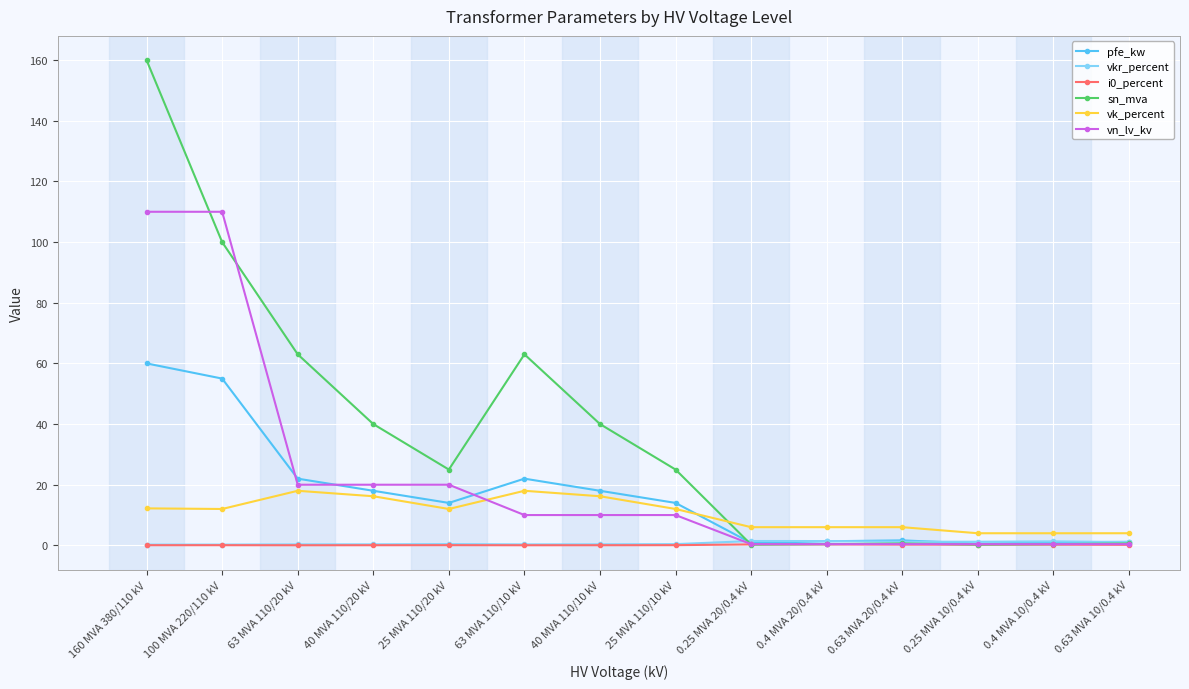

At which category is the sum across all series the highest?

160 MVA 380/110 kV